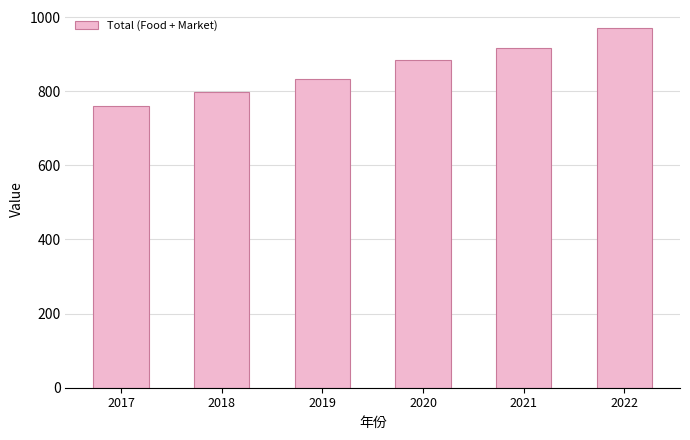

Count the number of categories in the chart.

6